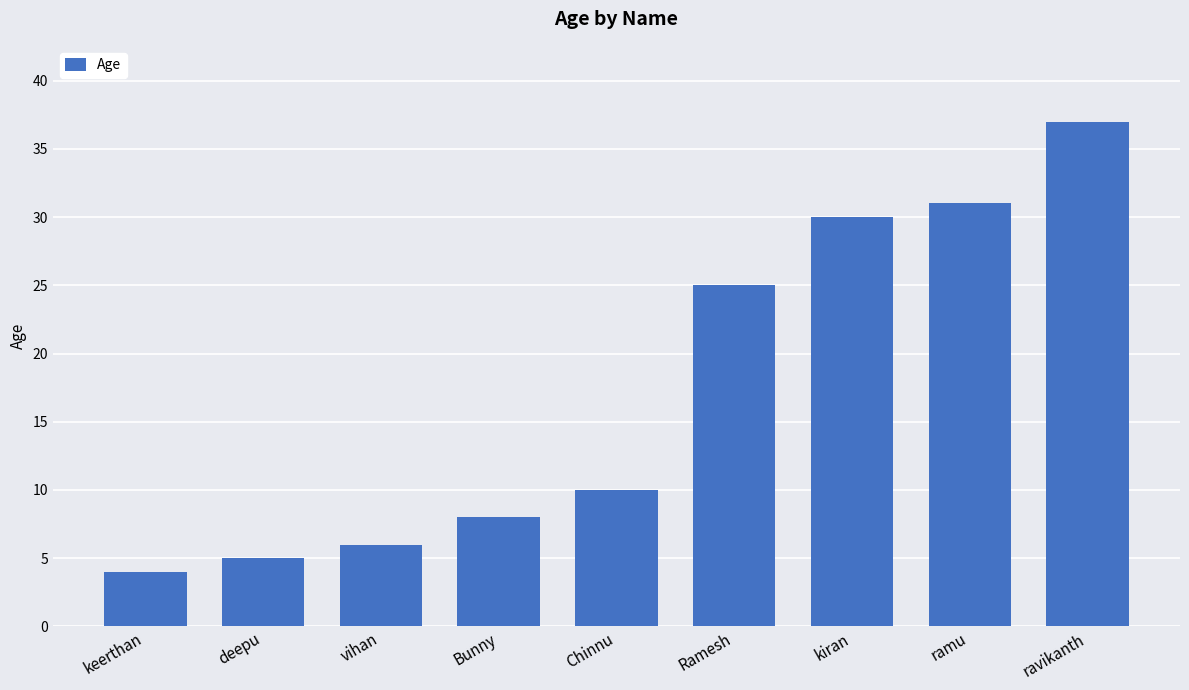

What is the maximum value shown in the chart?

37